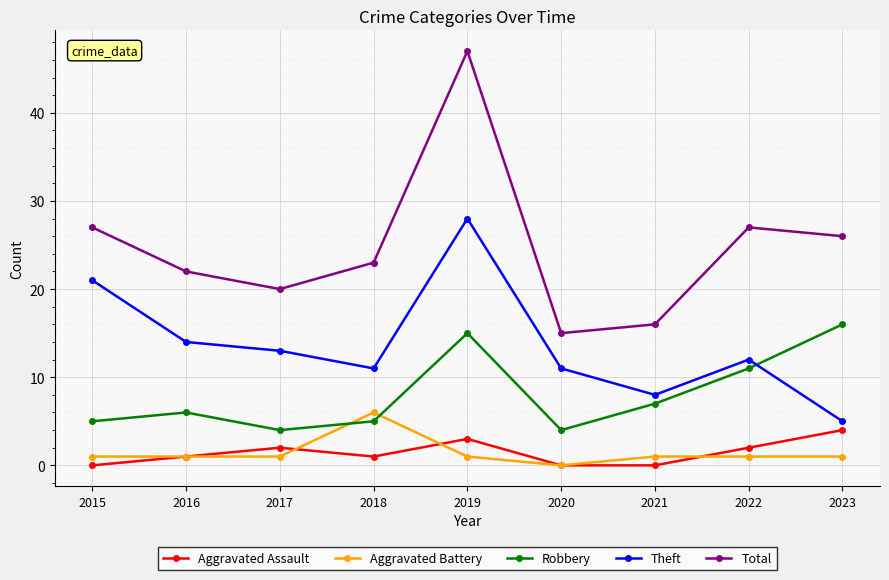

Which series ends up on top after the final intersection of Robbery and Theft?

Robbery